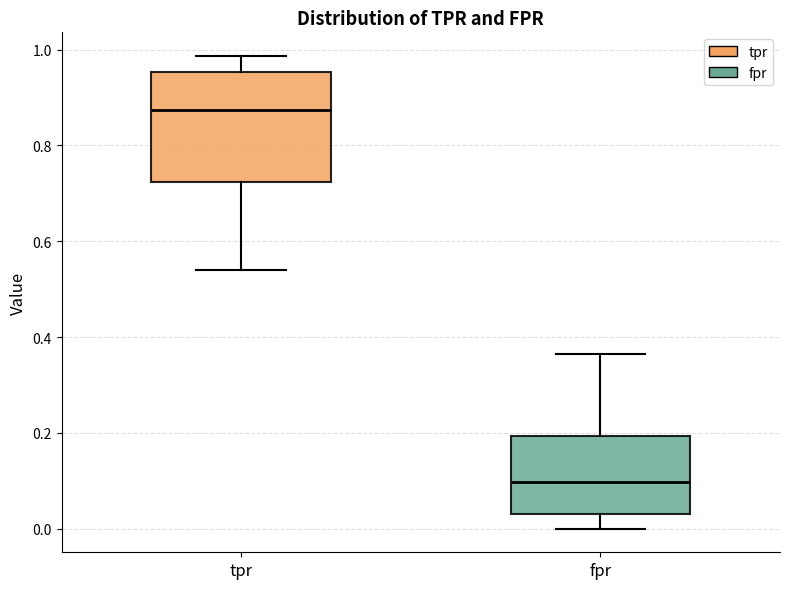

Reading left to right, transcribe this box plot: for each box, give where its median line is, the range the box spans, and where its two whiskers end, as read against the y-axis. The values are not printed on the chart, so give them approximately, as read against the axis.

tpr: median 0.88, box 0.72 to 0.96, whiskers 0.54 to 0.98
fpr: median 0.10, box 0.04 to 0.20, whiskers 0.00 to 0.36